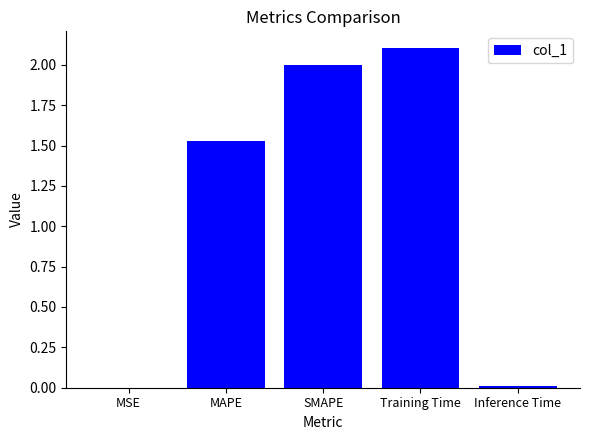

The value at Training Time is 2.1. True or false?

True